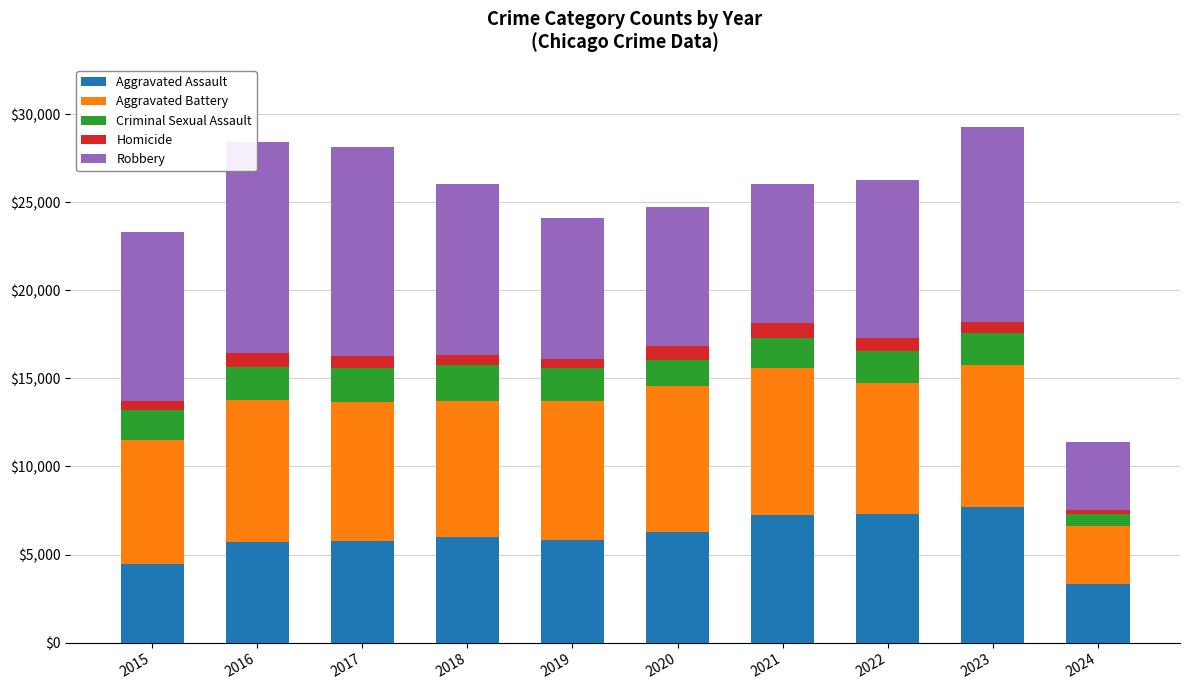

What is the difference between the maximum and second lowest values in the Aggravated Assault series?

3228